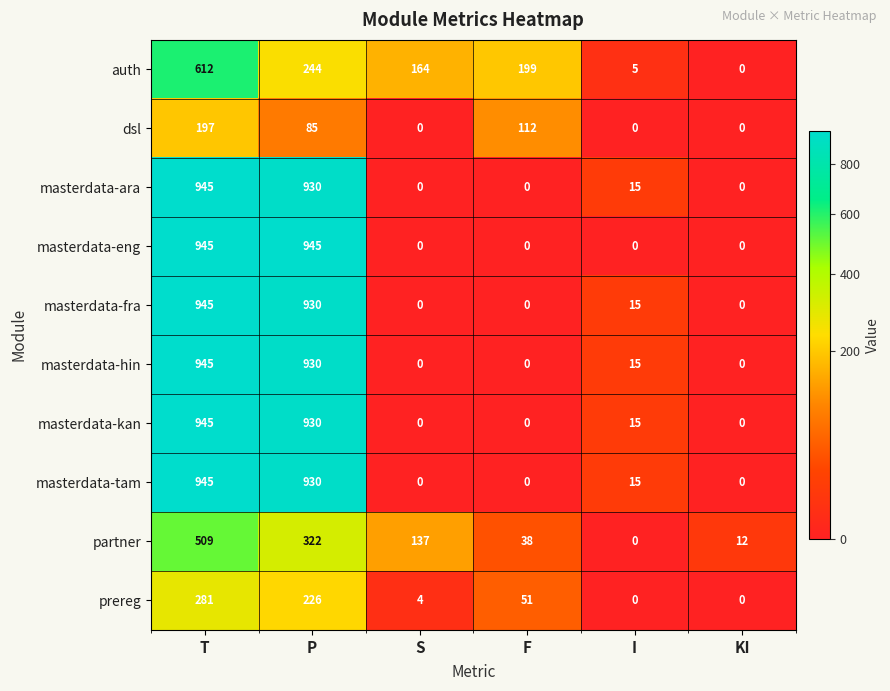

Is it true that masterdata-eng equals 0 at I?

True